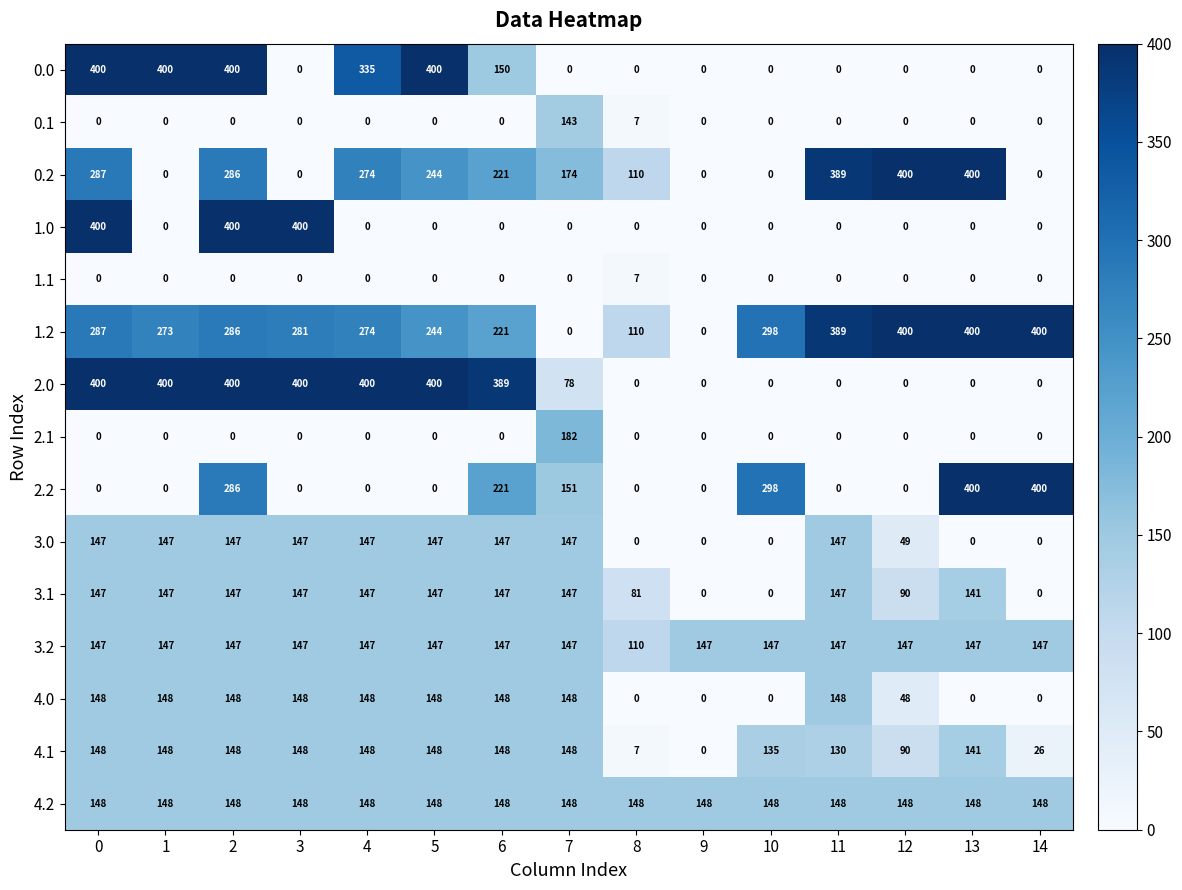

Between 3 and 6, which series saw the biggest shift?

1.0